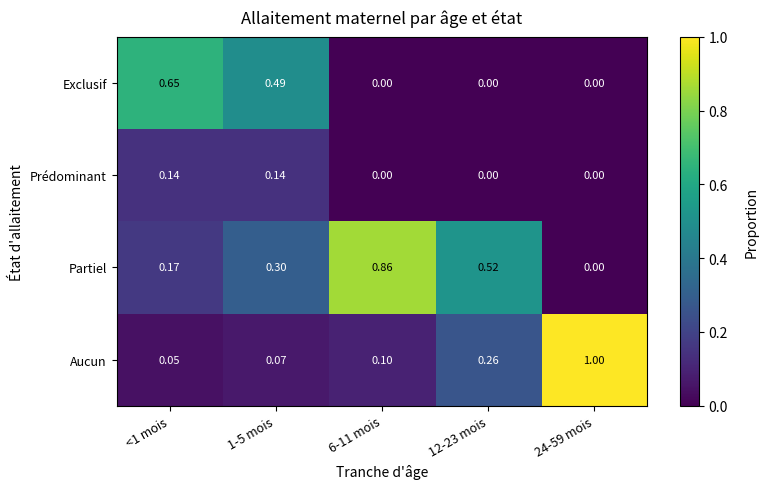

List the series in order of their peak value, highest first.

Aucun, Partiel, Exclusif, Prédominant